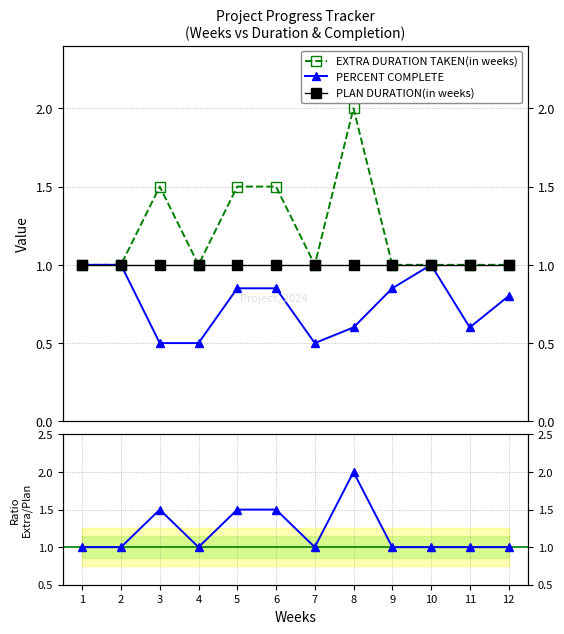

True or false: PERCENT COMPLETE and Ratio EXTRA/PLAN intersect in this chart.

False